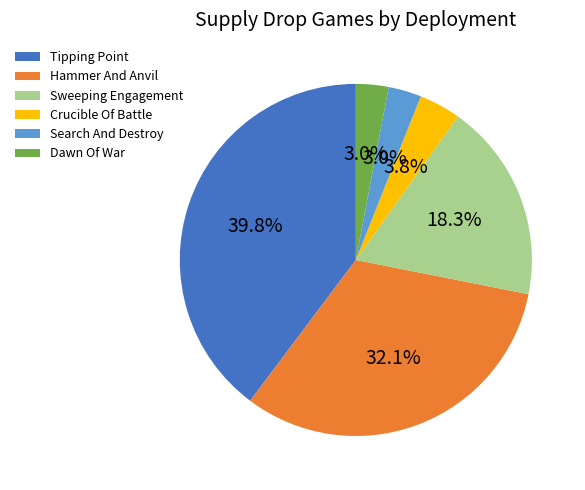

Count the number of slices in the pie.

6